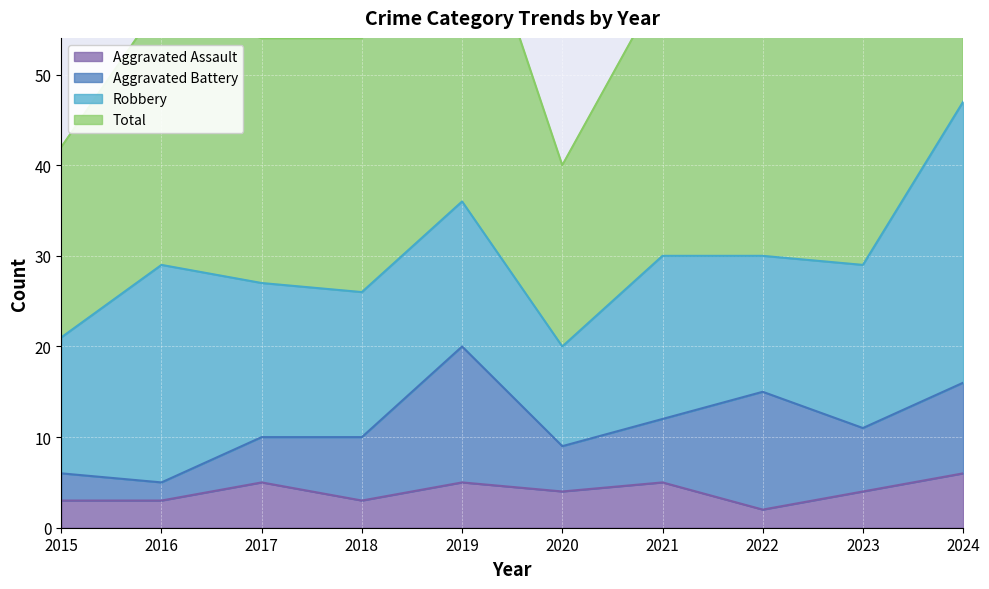

What is the value of the Aggravated Assault point at the 5th from the left?

5